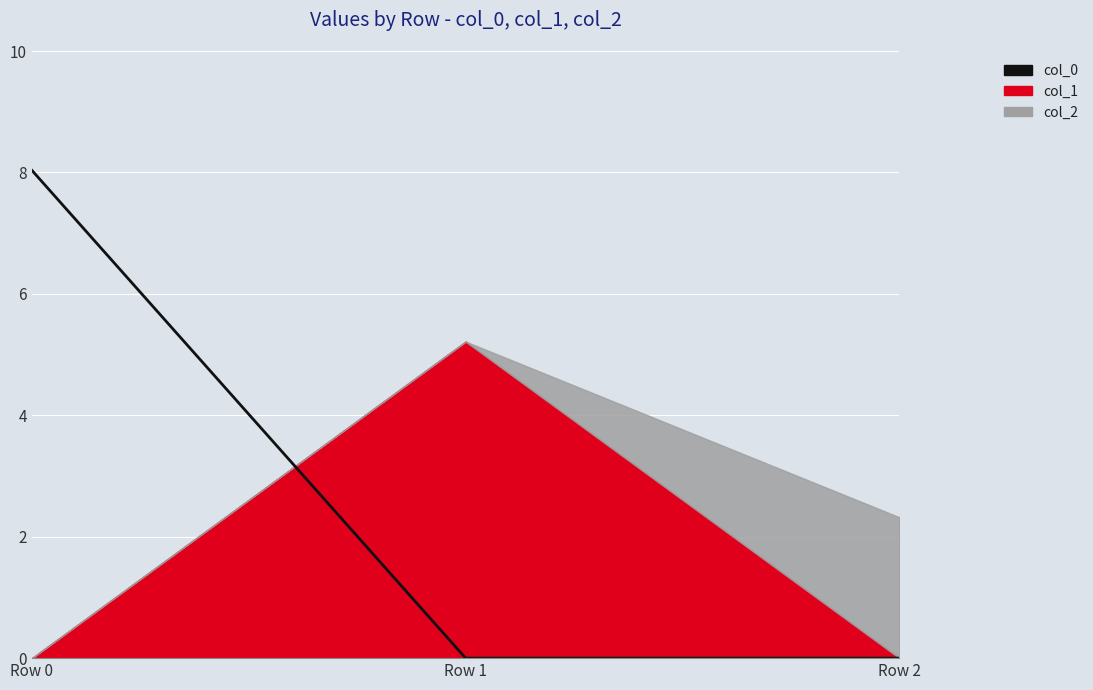

Which has a higher value, Row 0 or Row 1?

Row 0